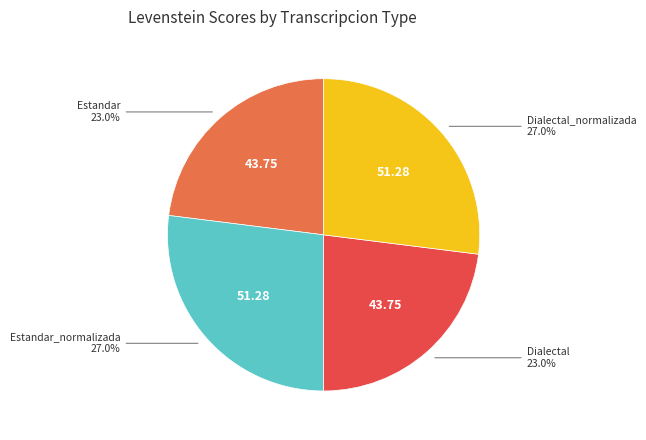

Is there a majority slice in this chart?

No